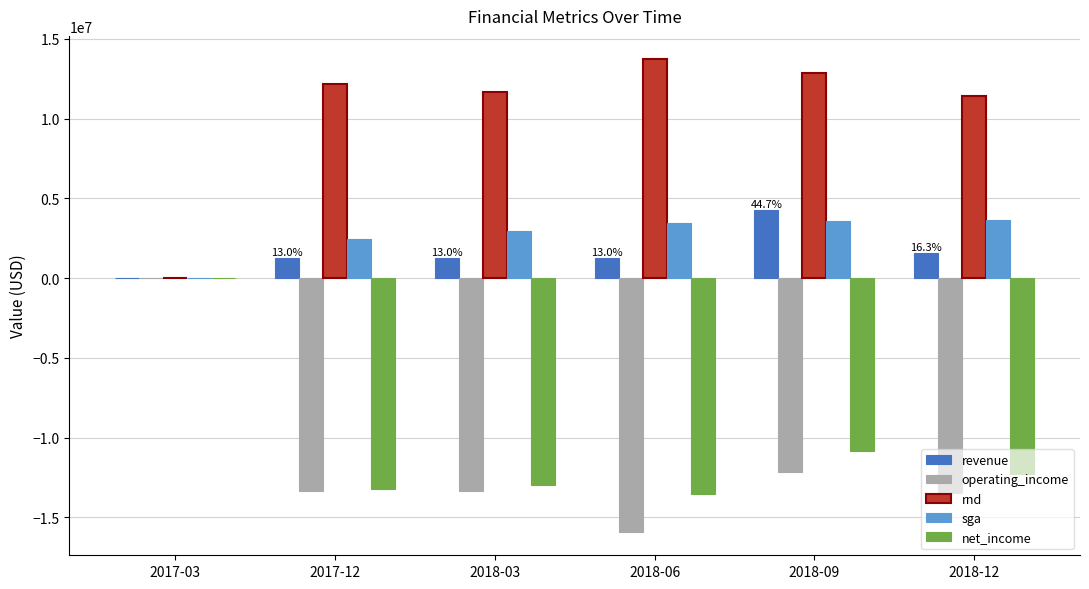

The rnd series shows 12146000 at 2017-12. True or false?

True